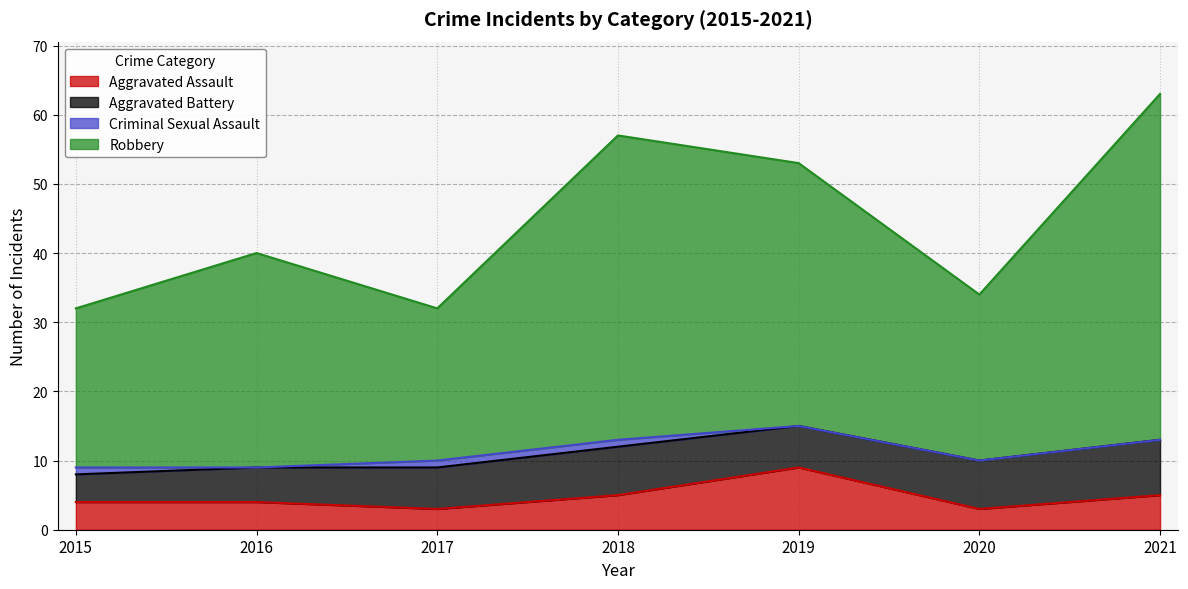

What is the minimum value for Aggravated Assault?

3